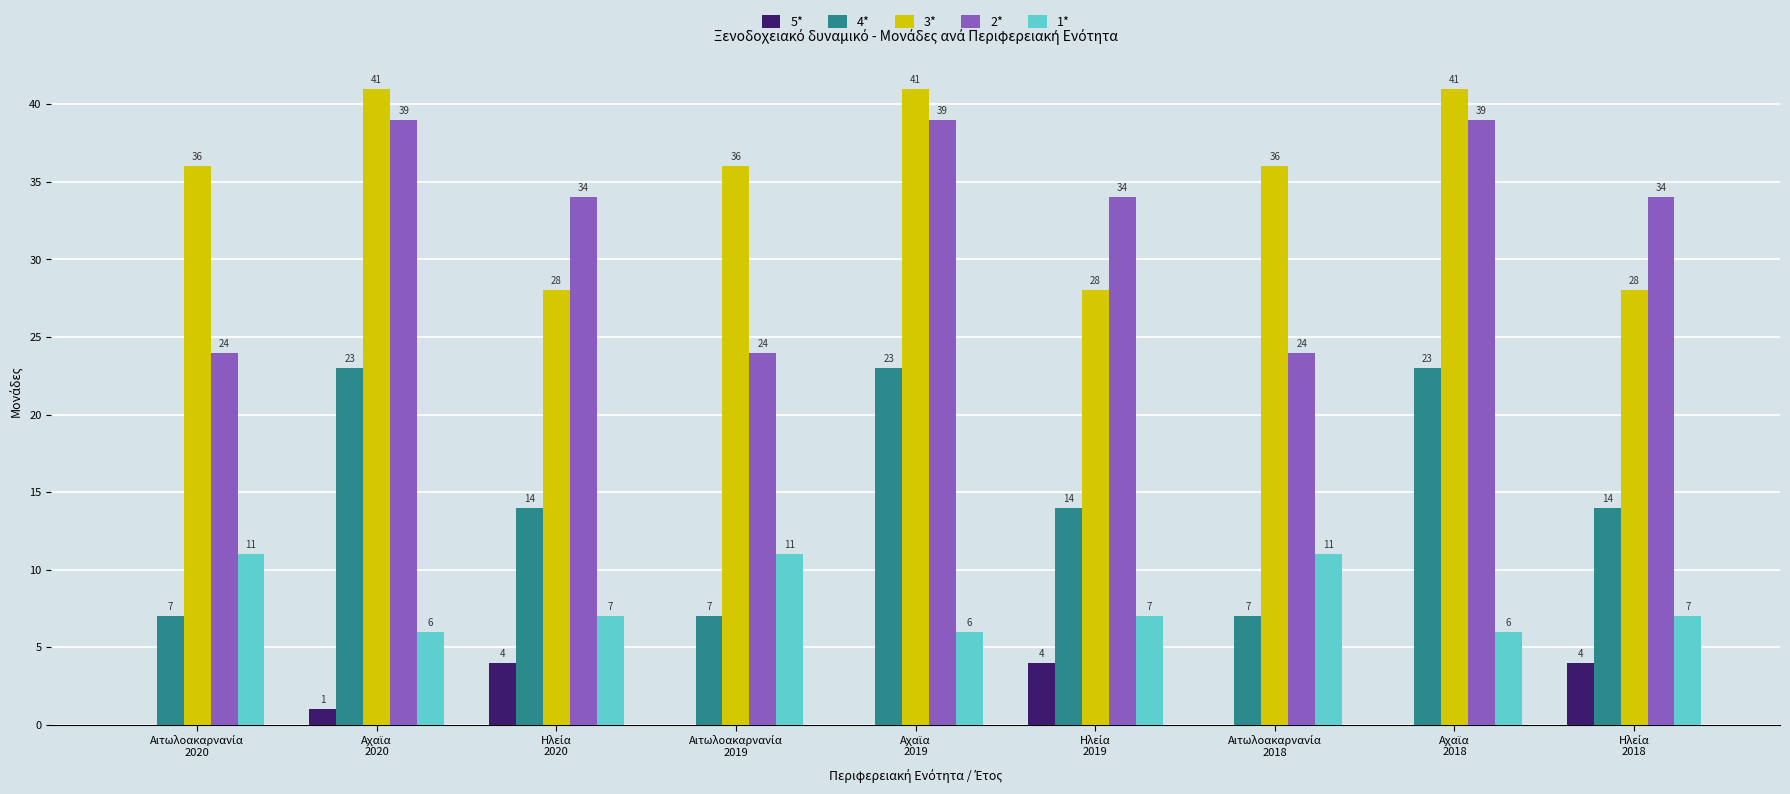

What is the sum of all 4* values?

132